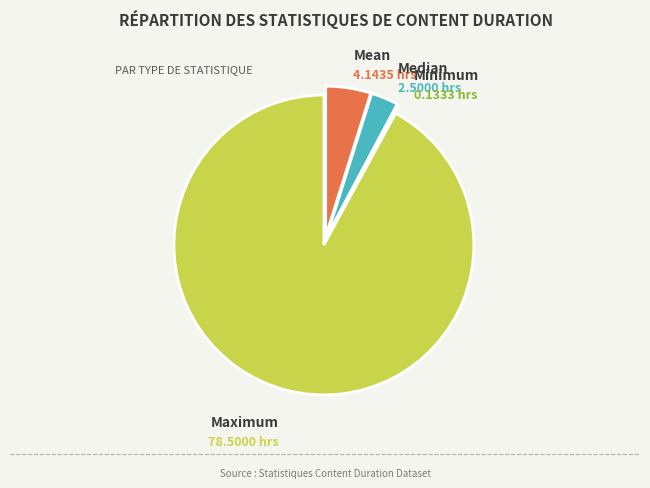

Is there a majority slice in this chart?

Yes